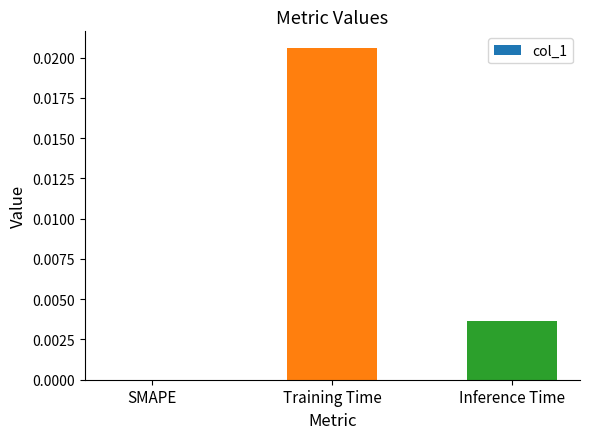

At which category does the chart reach its peak across all series?

Training Time